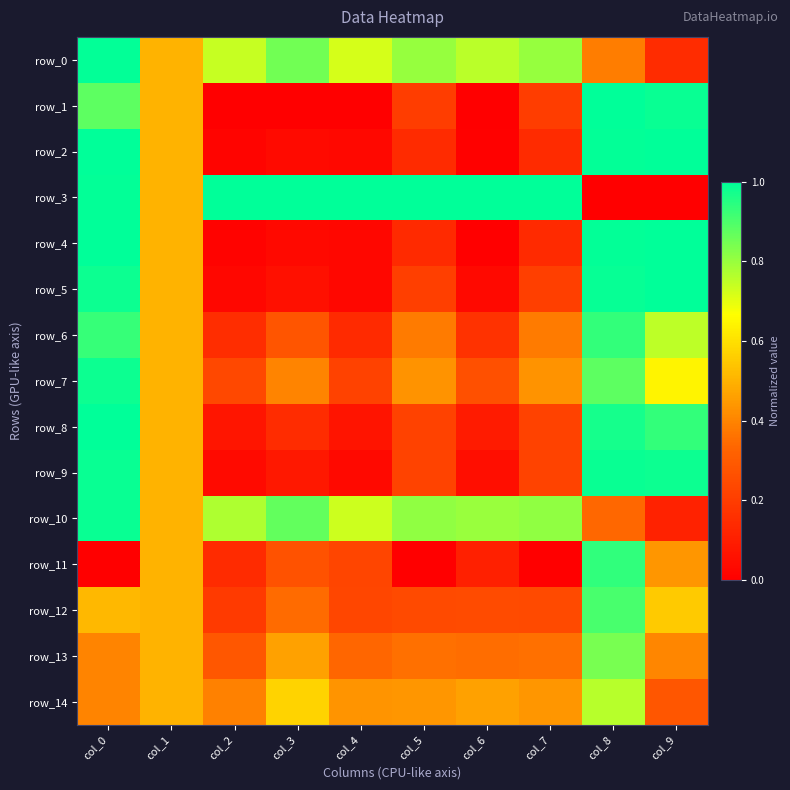

What is the difference between the second highest and minimum values in the row_12 series?

0.4